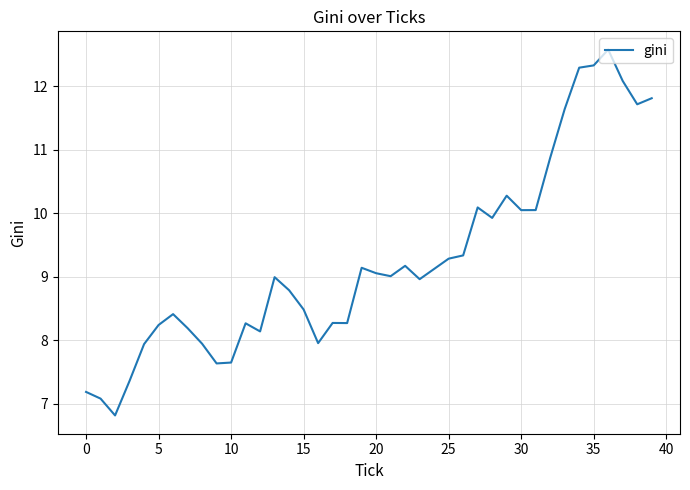

What is the difference between the maximum and minimum values?

5.8